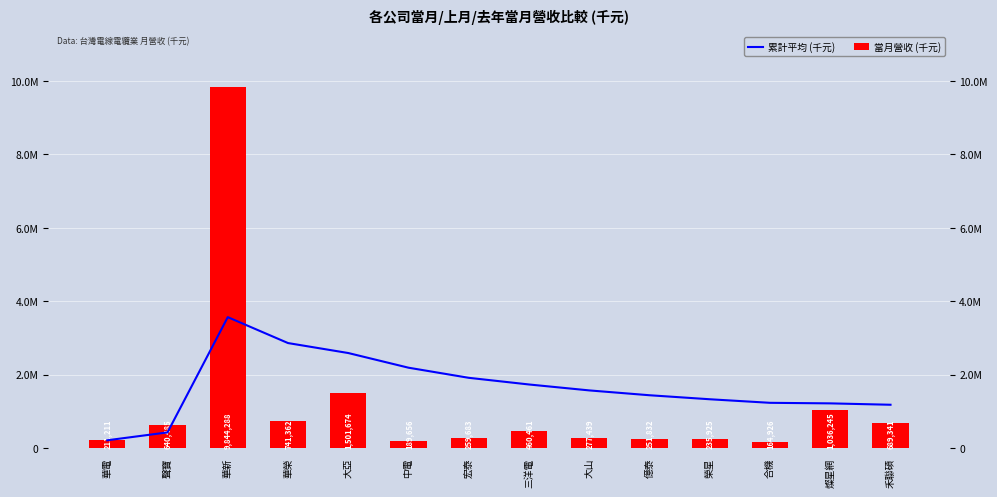

Where does the 當月營收 (千元) series first go above 460461?

聲寶